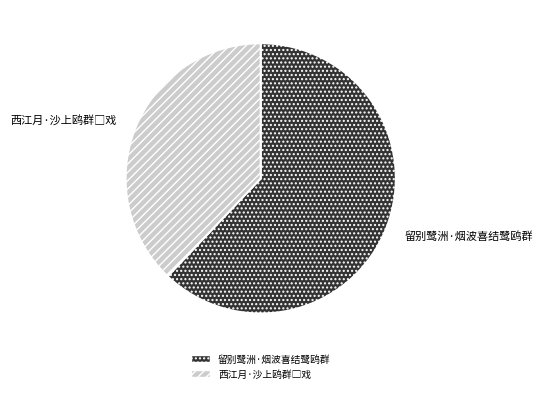

Which category has the biggest portion of the pie?

留别鹭洲·烟波喜结鹭鸥群